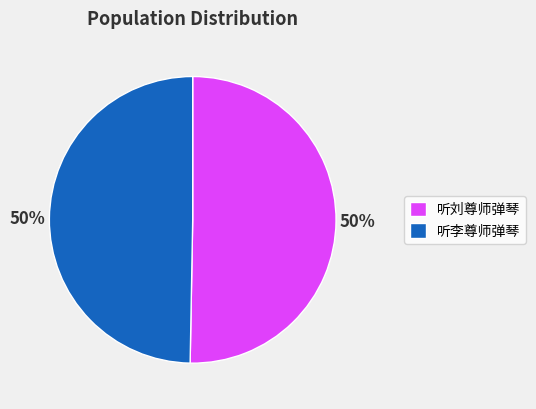

Combined, do 听李尊师弹琴 and 听刘尊师弹琴 account for over 50%?

Yes